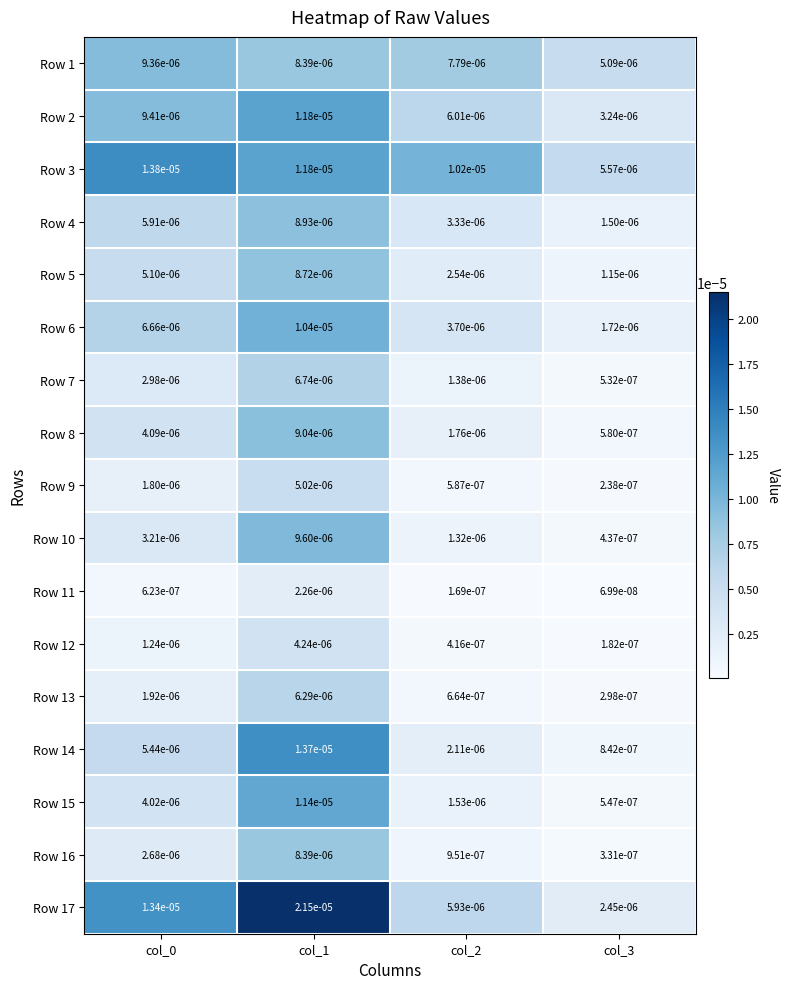

Is the value of Row 7 at col_0 greater than the value of Row 14 at col_0?

No